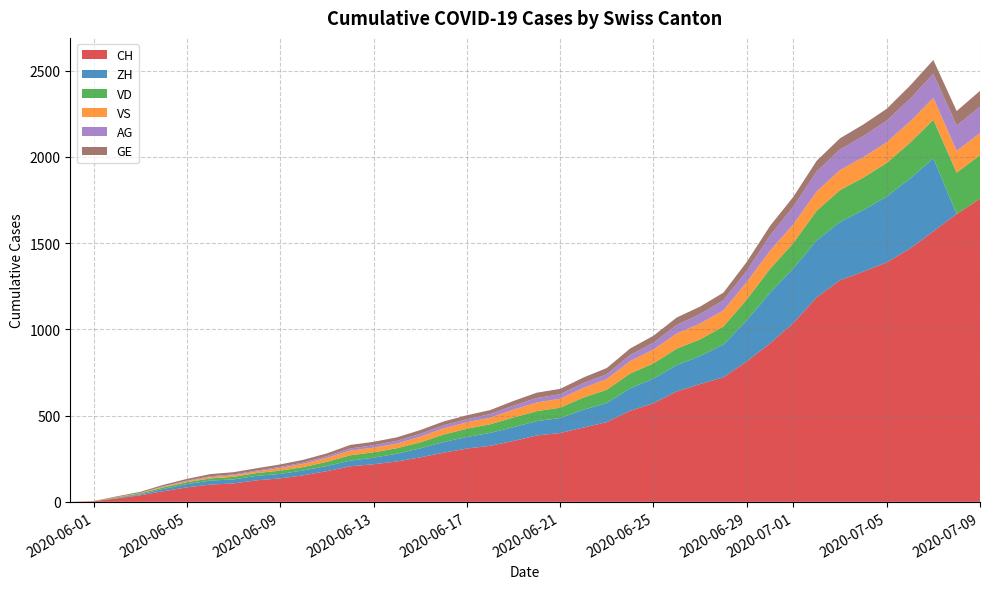

What is the maximum value for CH?

1758